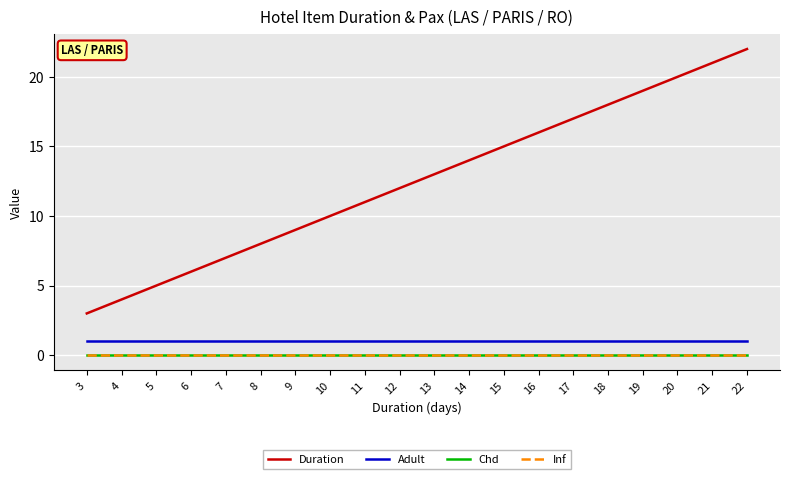

Does the chart display data point markers on the line(s)?

No